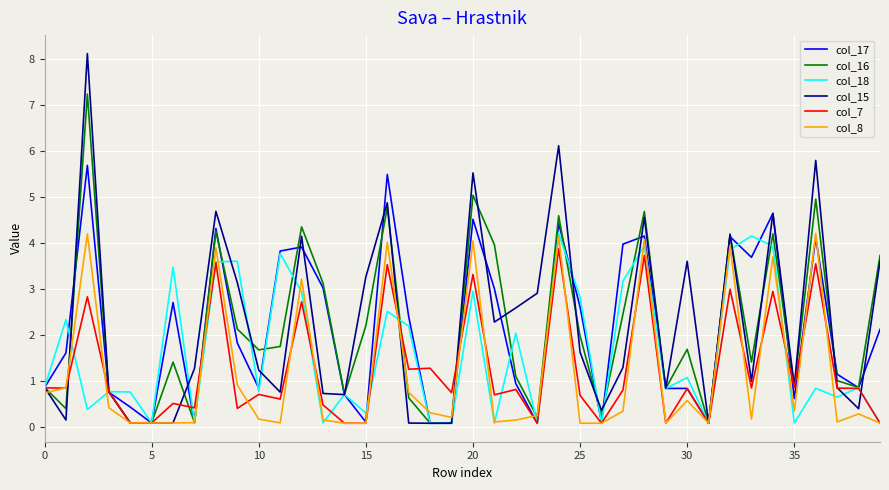

Which series has the widest spread of values?

col_15